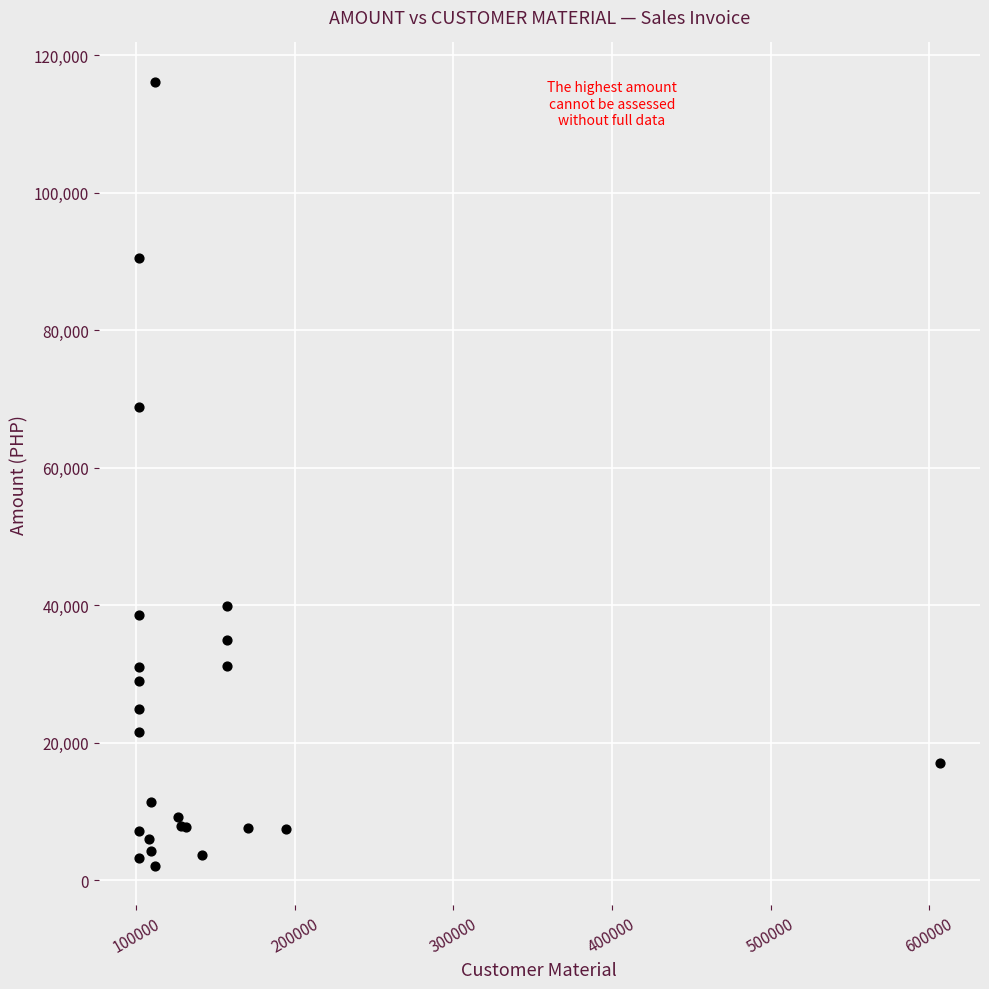

What Y value in the scatter plot is closest to 59060?

68866.6